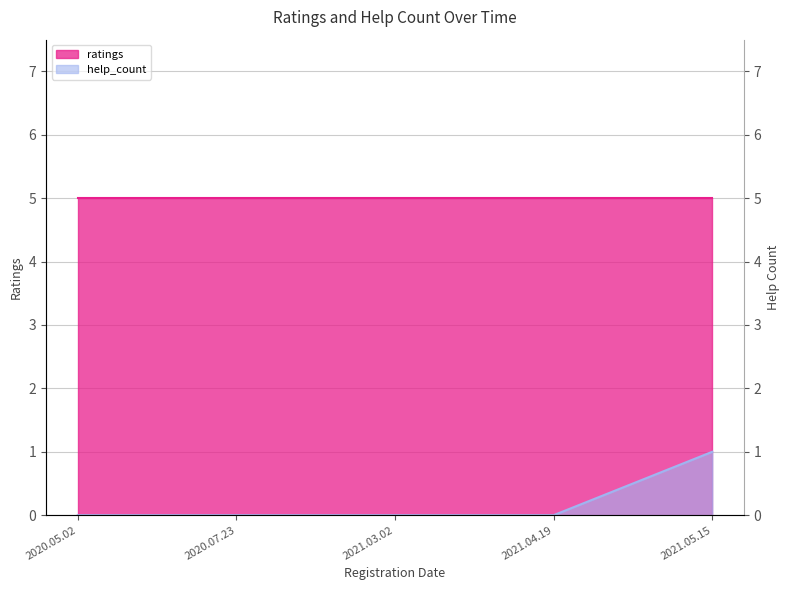

Where is the data nearest to the value 0?

2020.05.02